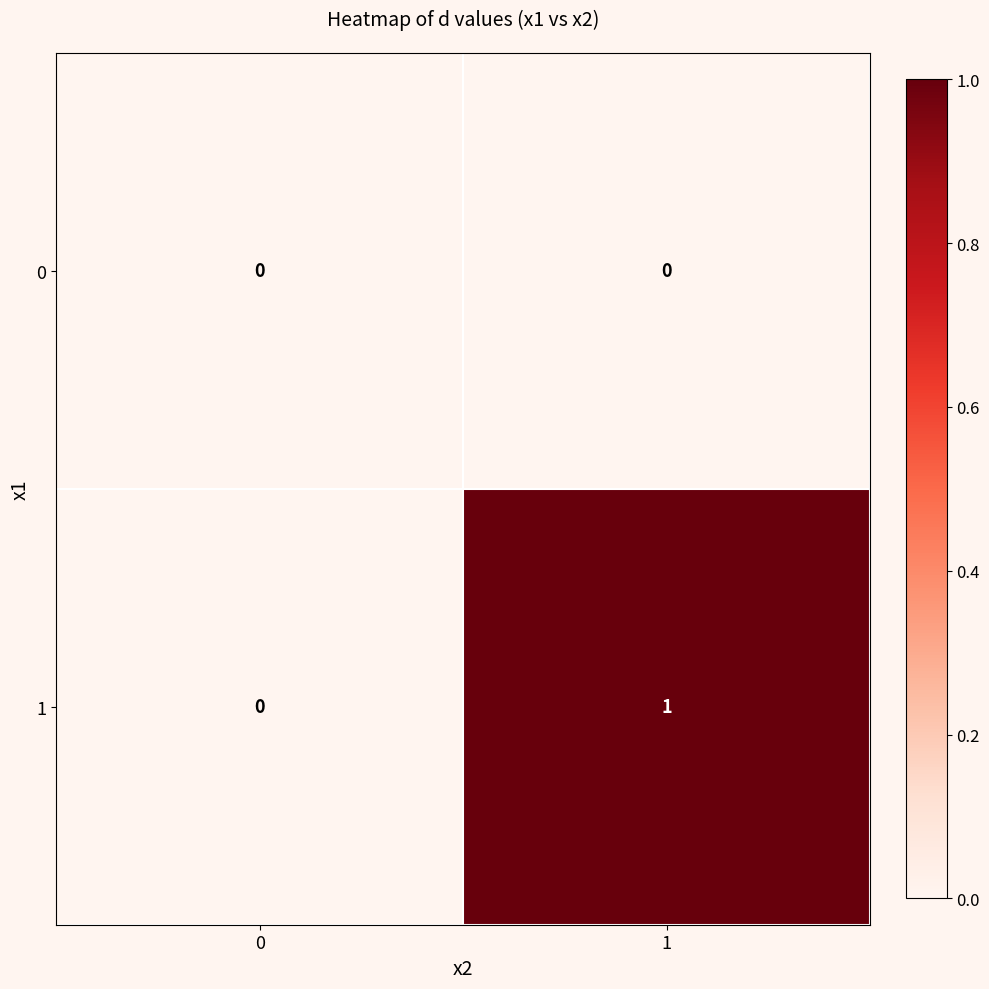

List the series in order of their overall mean, lowest first.

0, 1